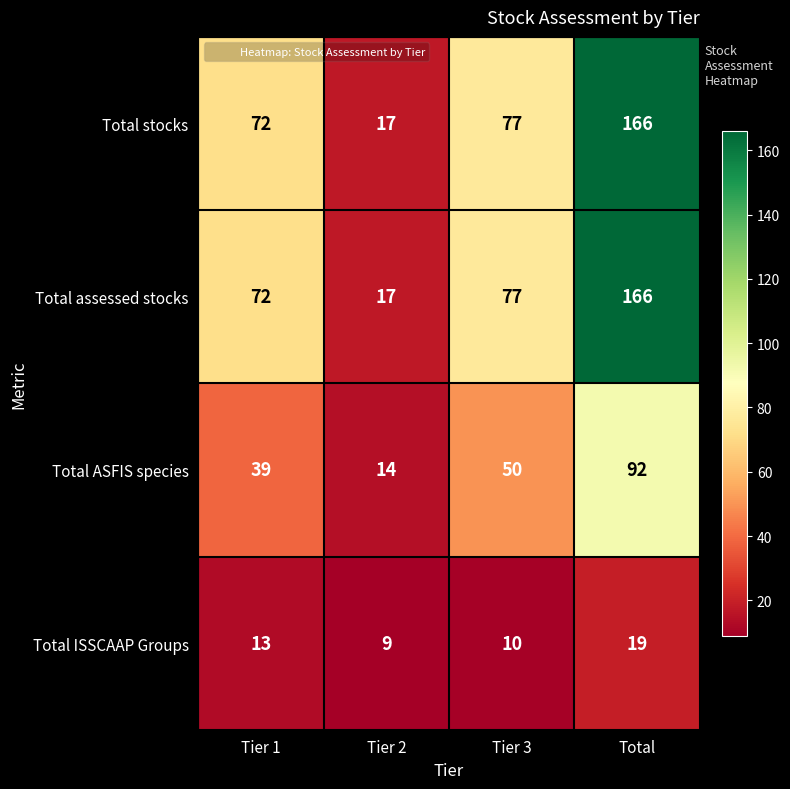

What is the spread (max minus min) of values at Tier 3?

67